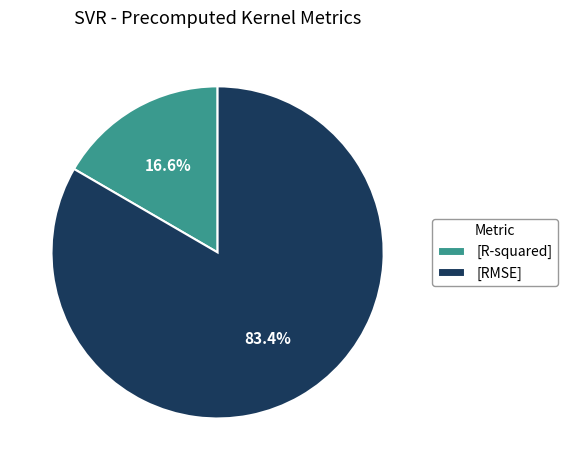

How much of the chart is everything except [RMSE]?

16.6%